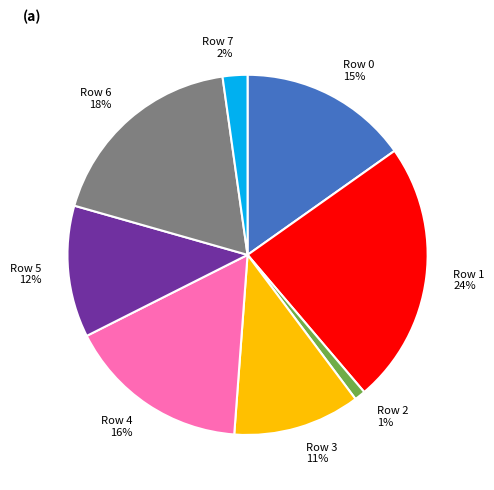

To the nearest percent, what is the average slice percentage?

12%